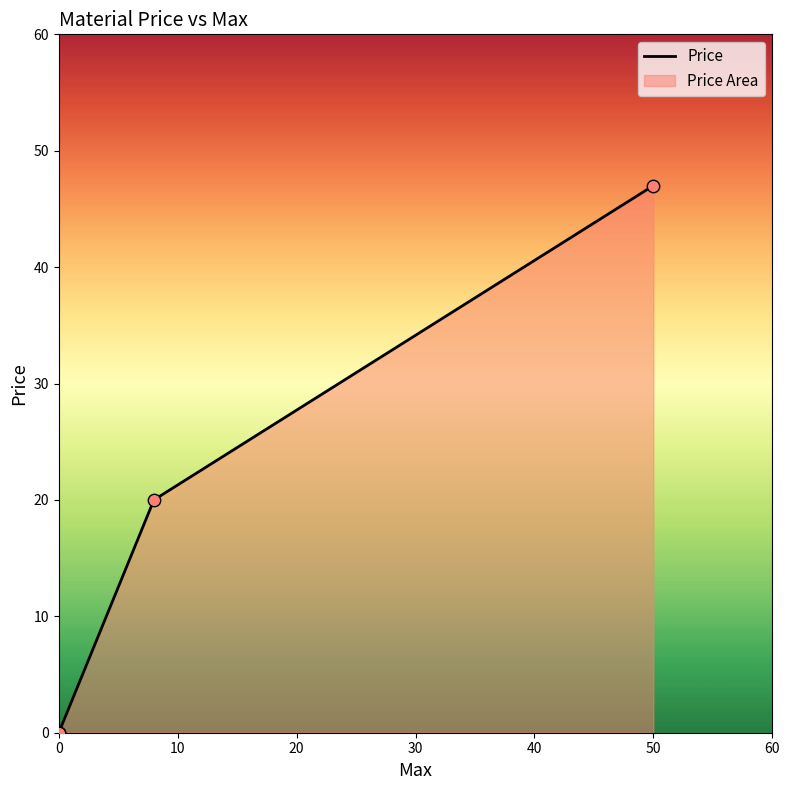

Approximately how many times larger is the value at 8 compared to 50?

0.4